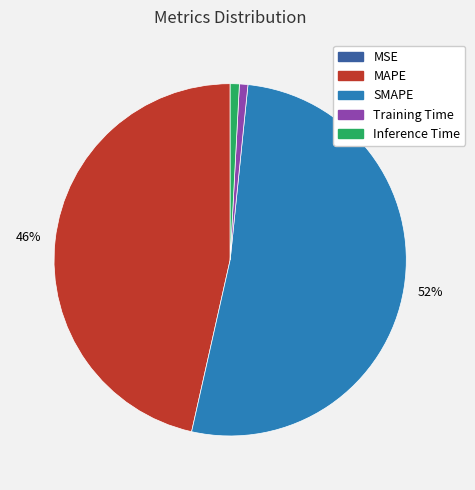

Is there a majority slice in this chart?

Yes